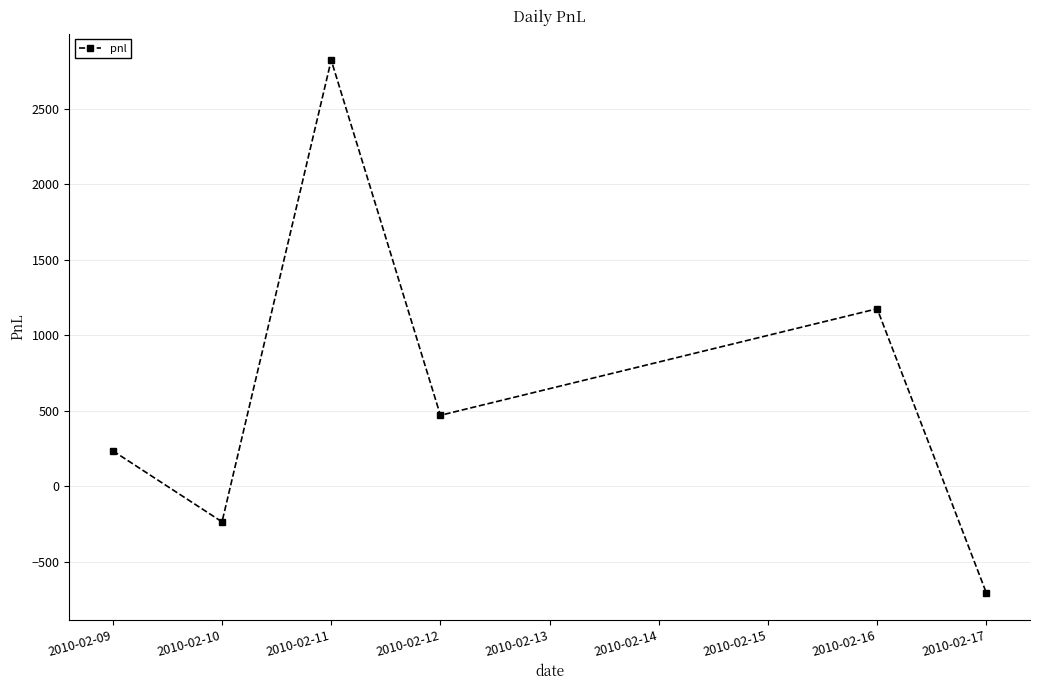

Which has a higher value, 2010-02-09 or 2010-02-17?

2010-02-09